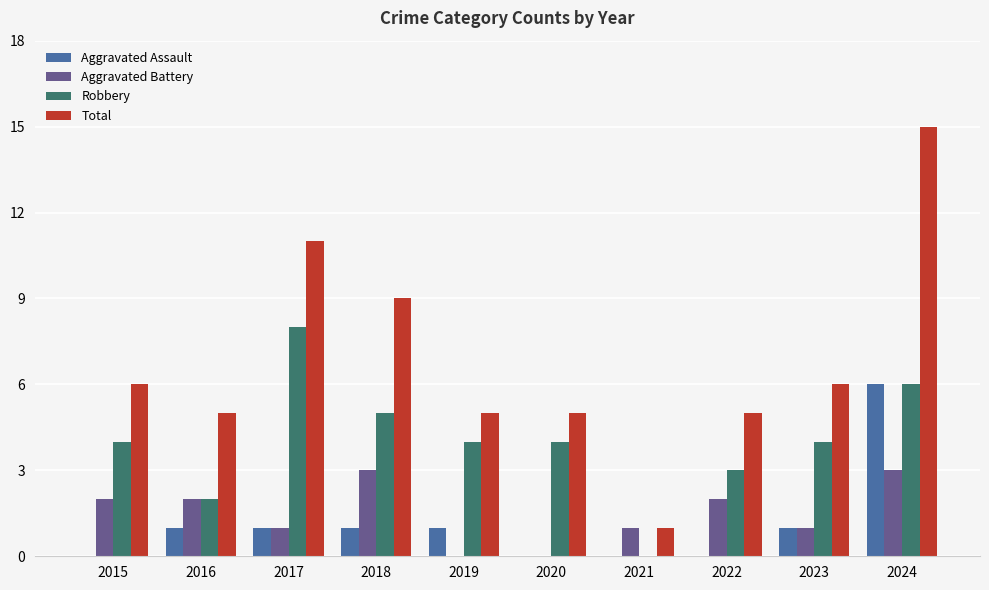

At which category does the chart reach its peak across all series?

2024